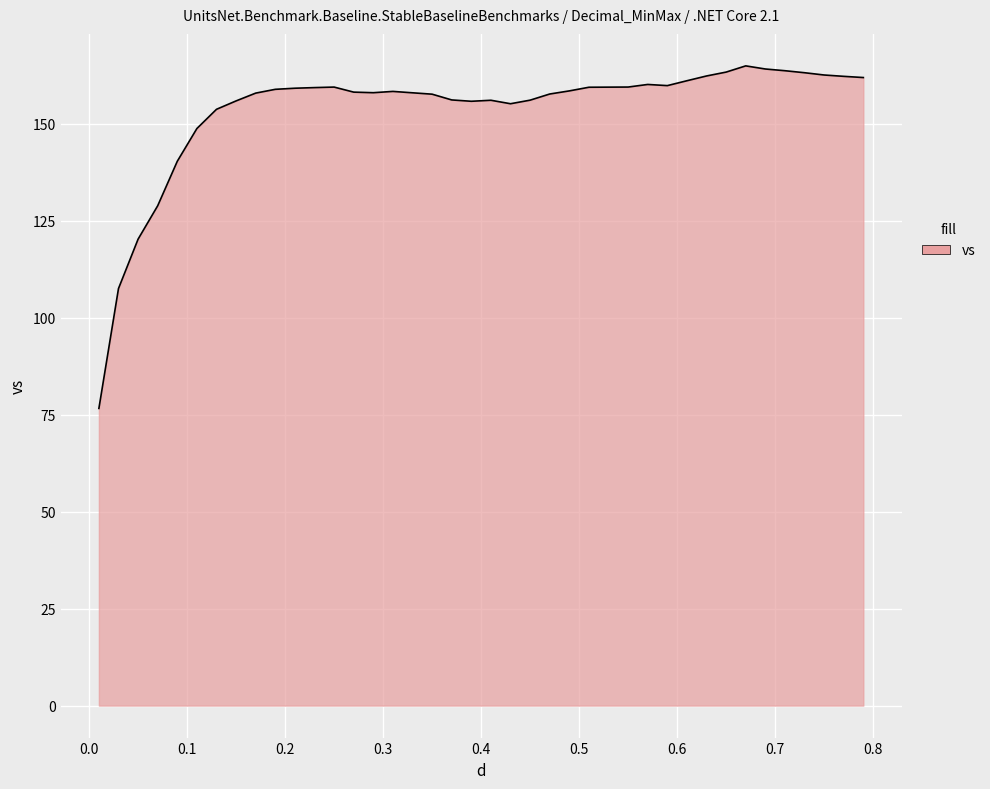

What is the smallest value displayed?

76.6